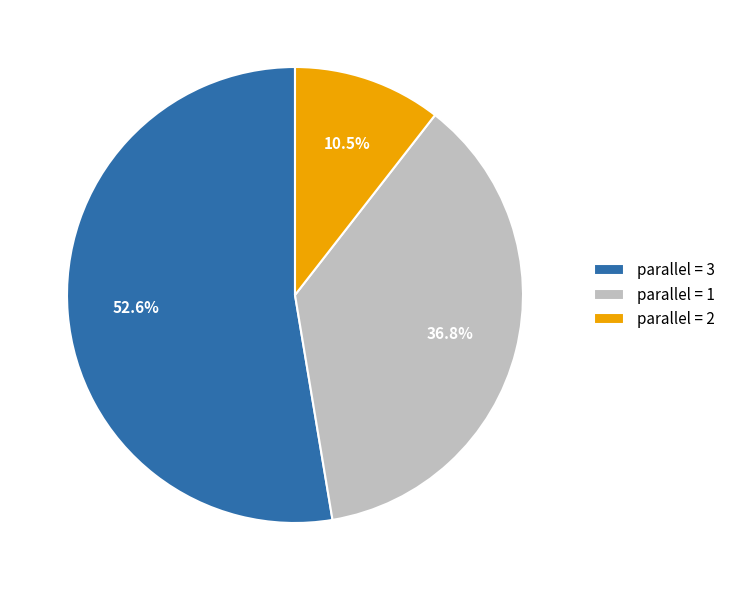

Which category has the biggest portion of the pie?

parallel = 3